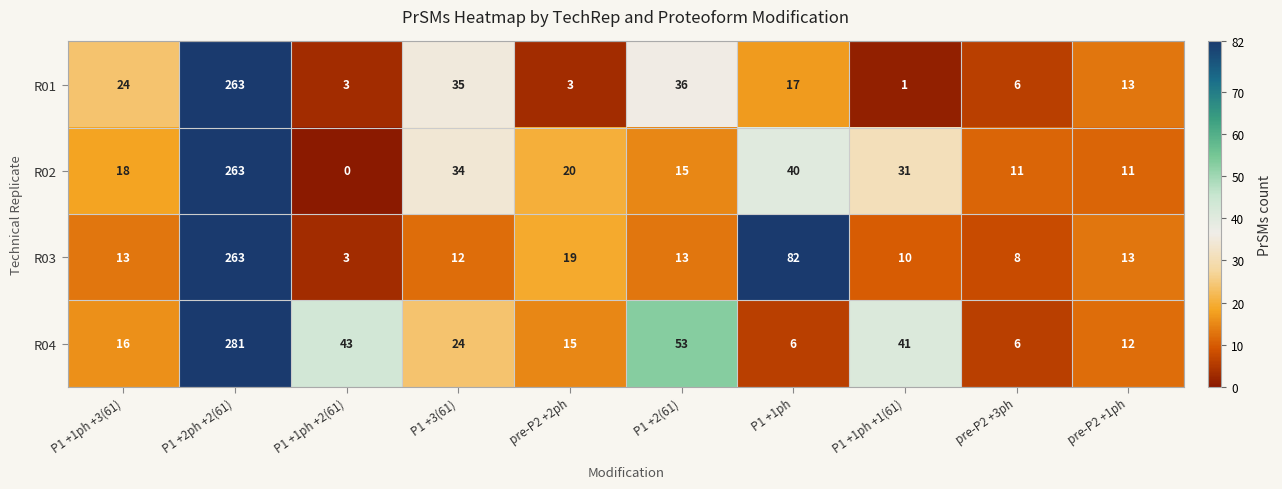

At how many categories does at least one series exceed 267?

1